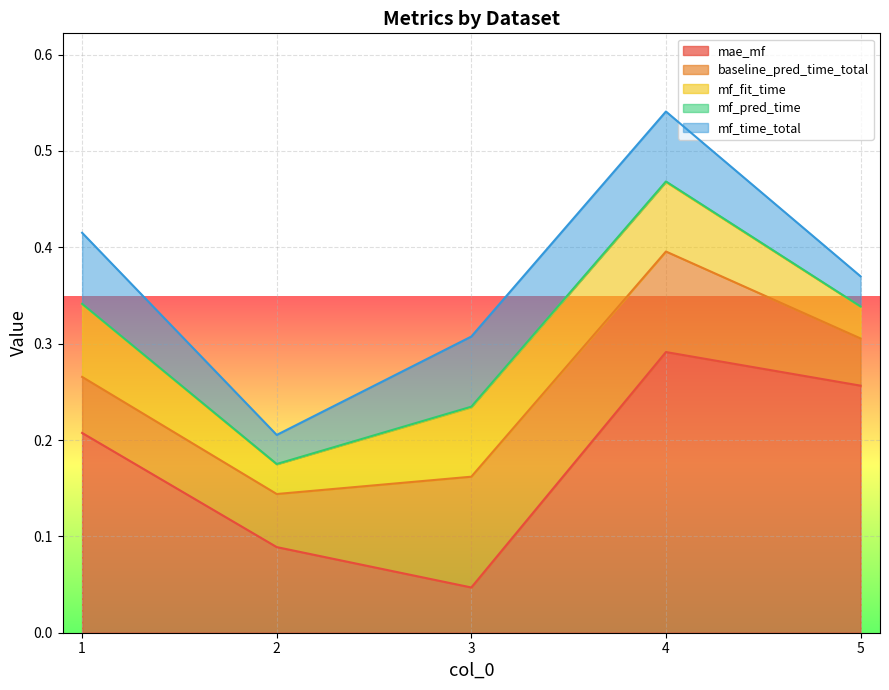

At which category does mf_fit_time reach its first local peak?

4